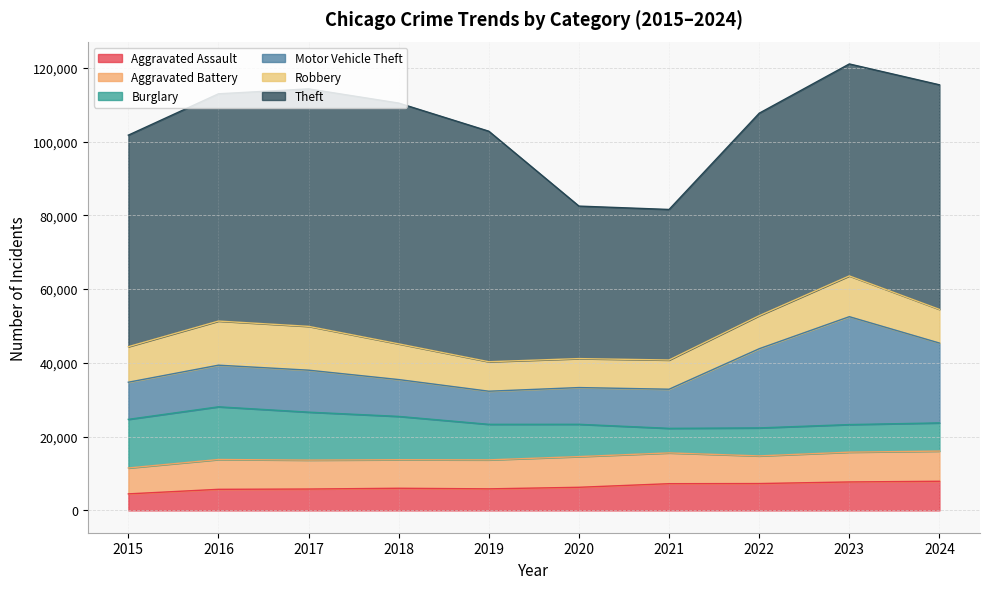

What is the minimum value for Burglary?

6661